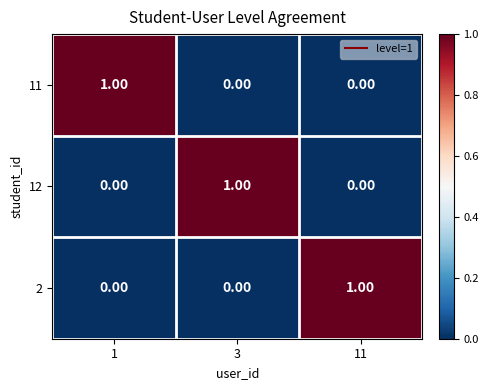

At how many categories does at least one series exceed 0?

3